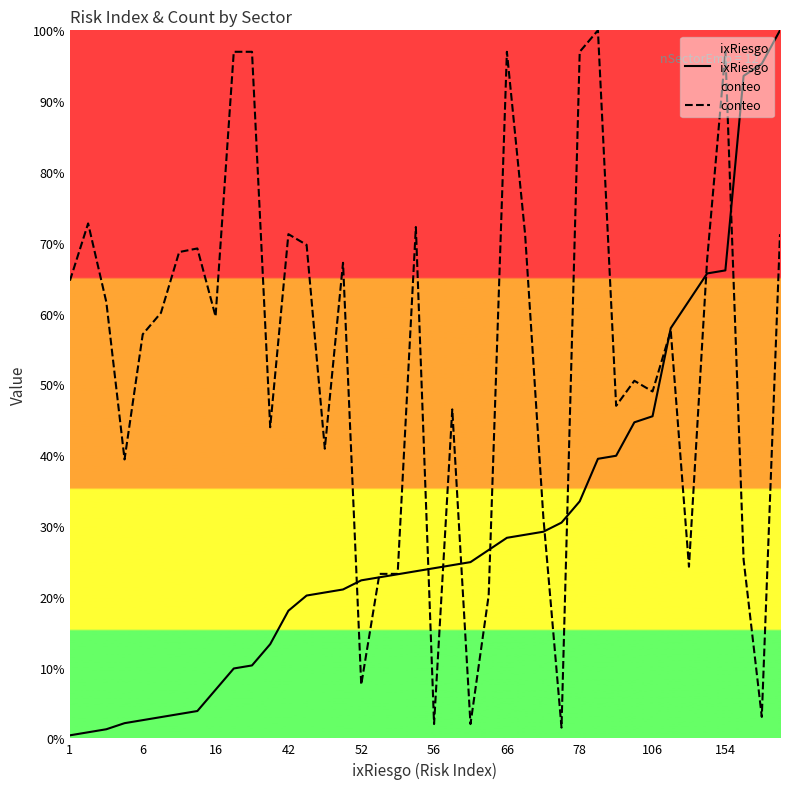

Reading left to right, extract all data points from this chart.

ixRiesgo: 0.4	0.9	1.3	2.1	2.6	3.0	3.4	3.9	6.9	9.9	10.3	13.3	18.0	20.2	20.6	21.0	22.3	22.7	23.2	23.6	24.0	24.5	24.9	26.6	28.3	28.8	29.2	30.5	33.5	39.5	39.9	44.6	45.5	57.9	61.8	65.7	66.1	93.6	95.3	100.0
conteo: 64.6	72.7	61.6	39.4	57.1	60.1	68.7	69.2	59.6	97.0	97.0	43.9	71.2	69.7	40.9	67.2	7.6	23.2	23.2	72.2	2.0	46.5	2.0	20.2	97.0	71.2	31.3	1.5	97.0	100.0	47.0	50.5	49.0	57.6	24.2	67.7	97.0	25.3	3.0	71.2